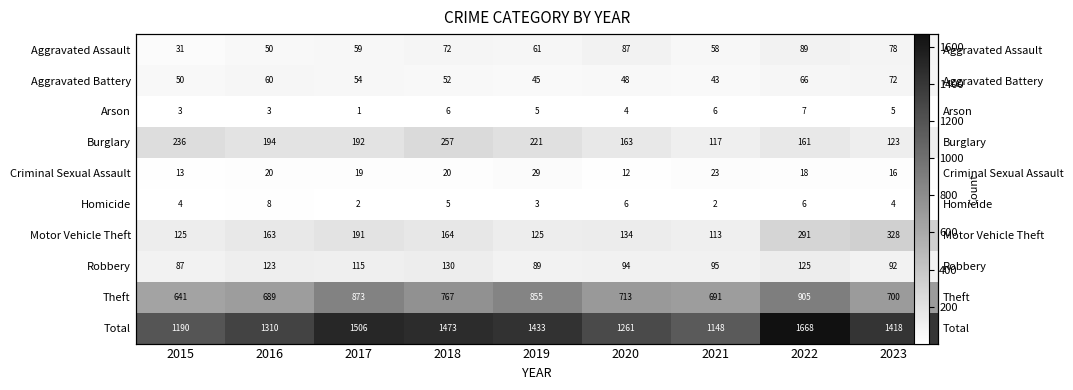

The Burglary series shows 95 at 2019. True or false?

False